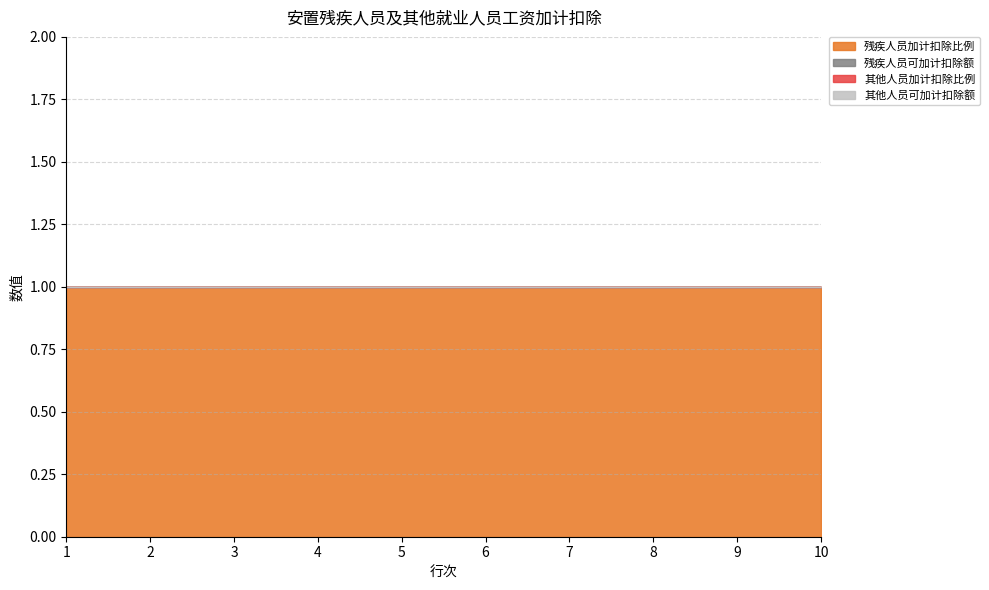

True or false: 其他人员加计扣除比例 has a value of 0 at 5.

True